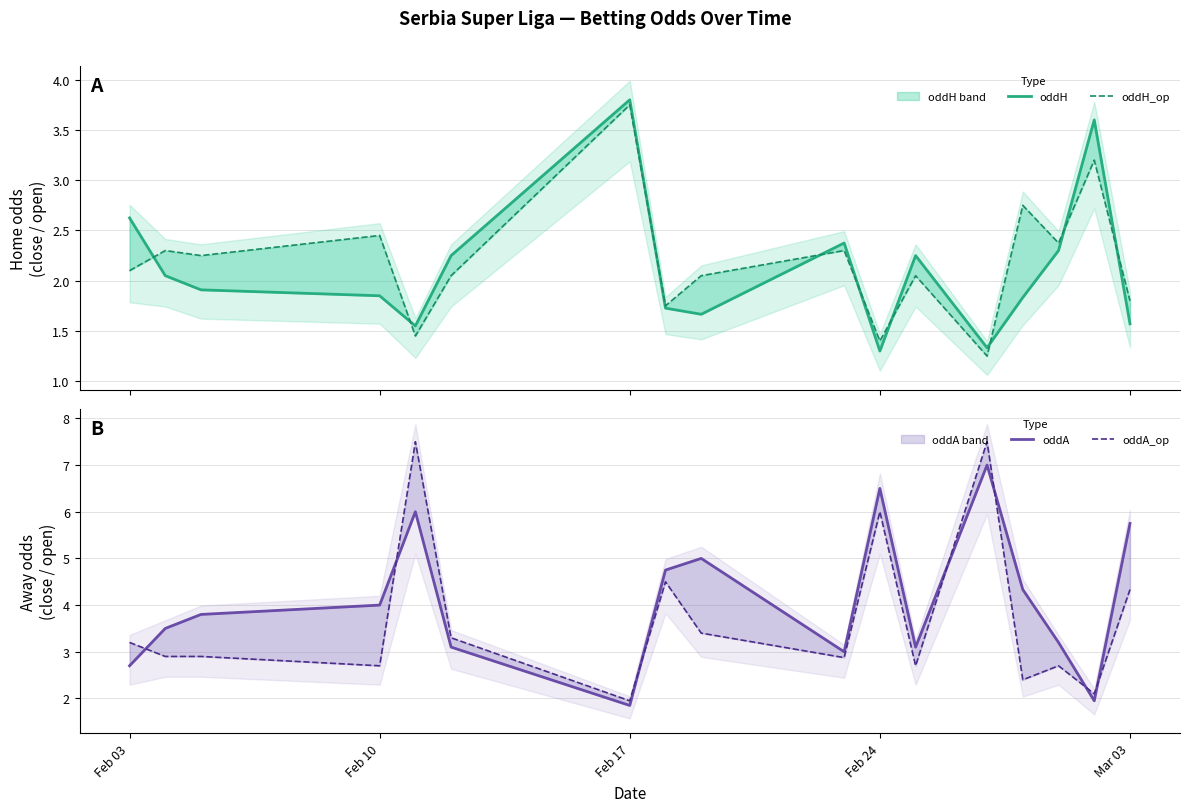

Which series has the widest spread of values?

oddA_op